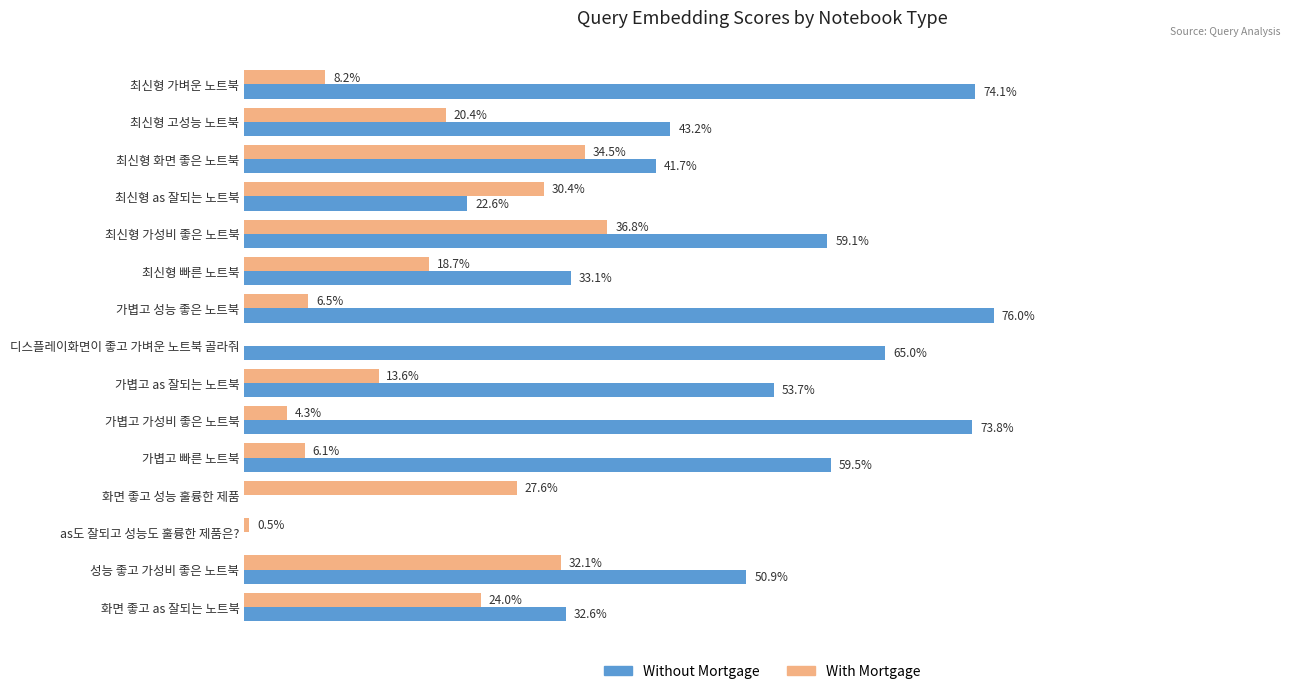

Between 최신형 화면 좋은 노트북 and 가볍고 빠른 노트북, which series saw the biggest shift?

With Mortgage